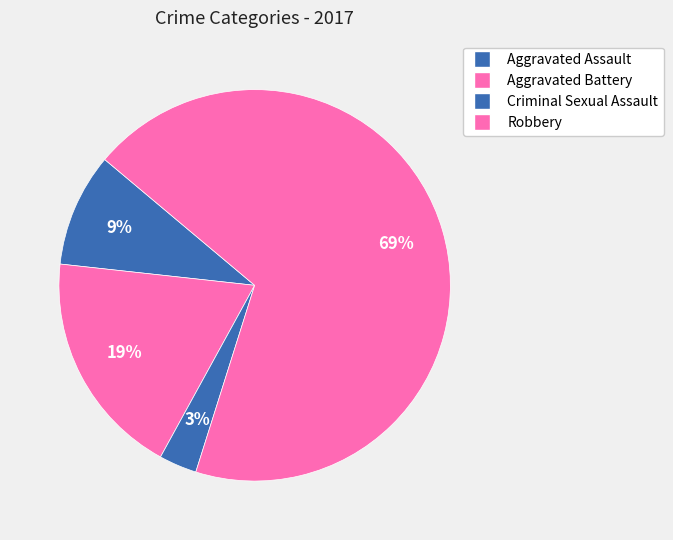

Which category has the smallest portion of the pie?

Criminal Sexual Assault